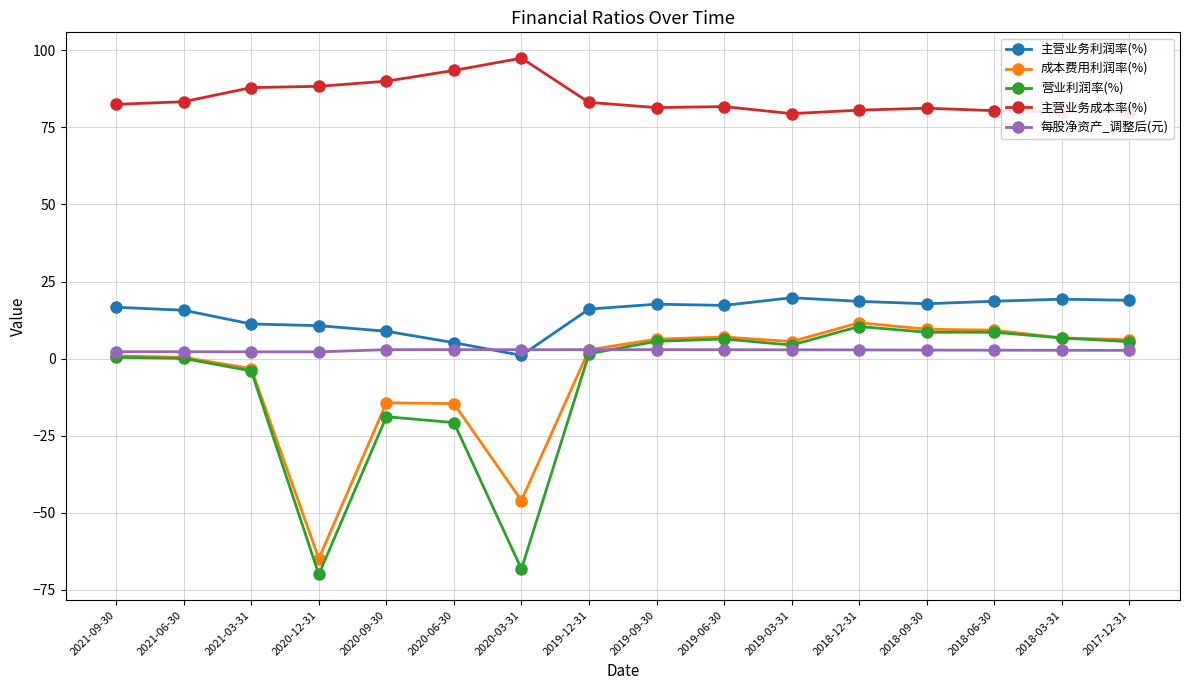

True or false: 成本费用利润率(%) has more than 1 interior local peaks.

True